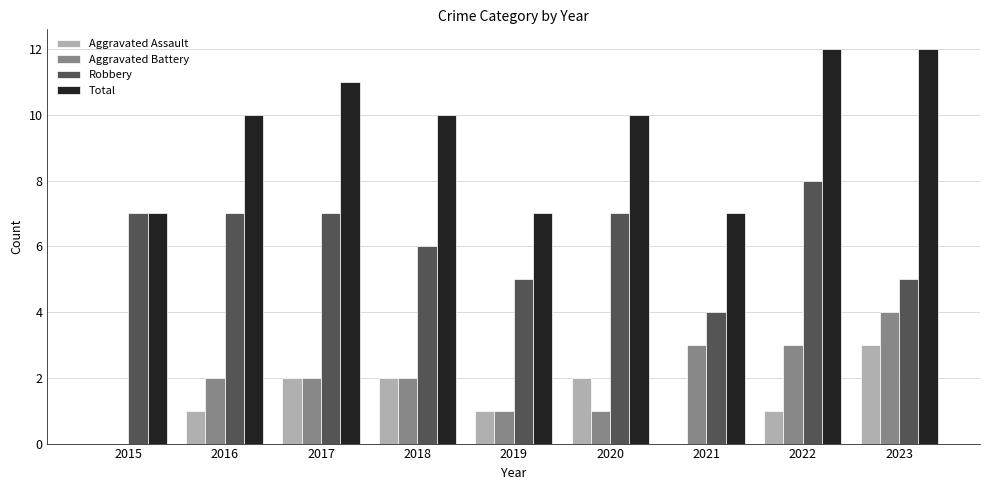

At which label does Aggravated Assault reach its peak?

2023